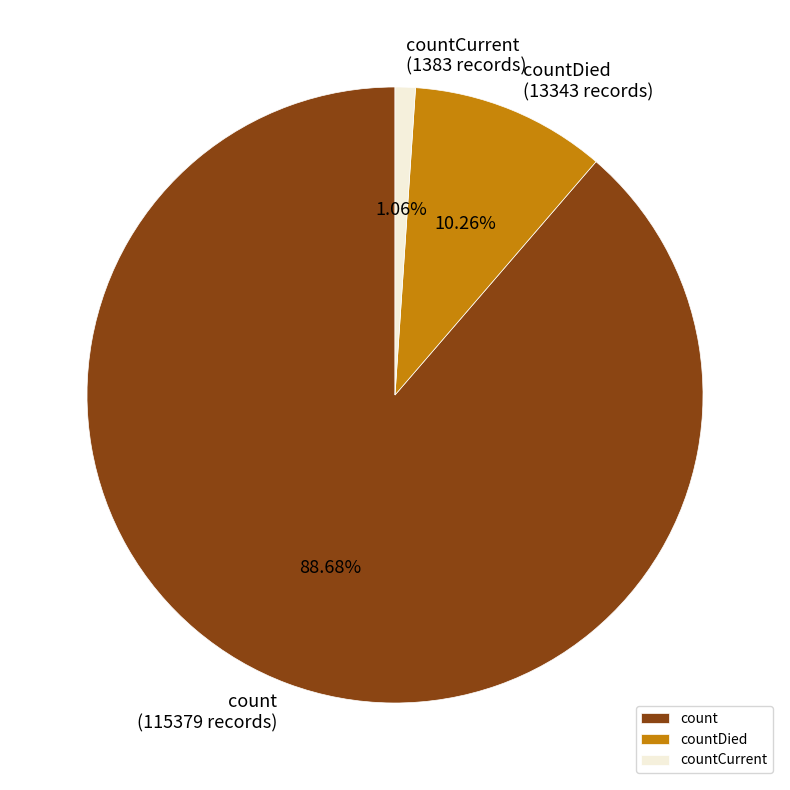

What percentage is the countCurrent slice, to the nearest percent?

1%